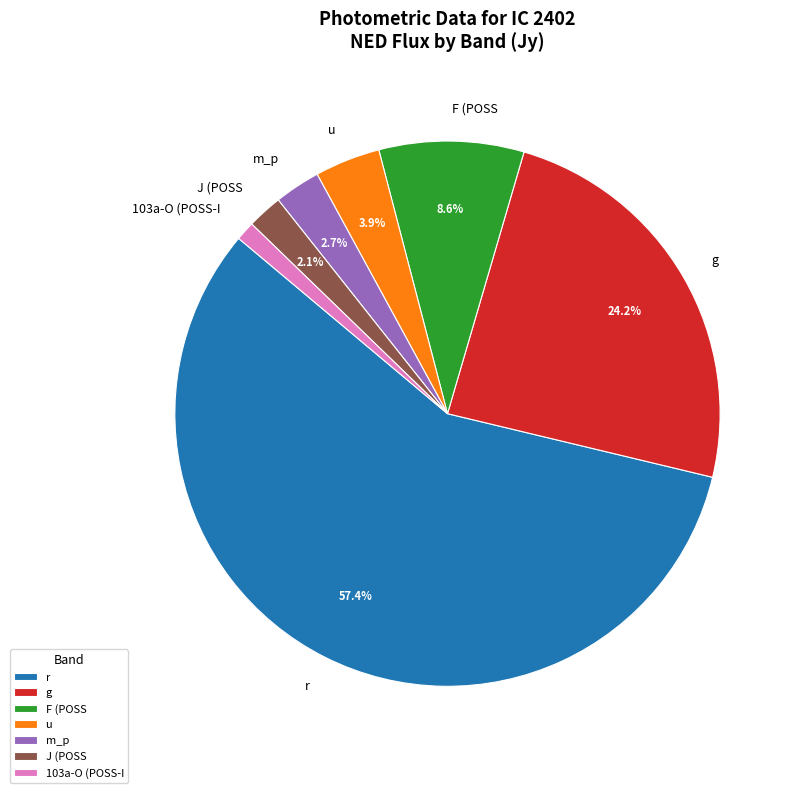

Which category has the smallest portion of the pie?

103a-O (POSS-I